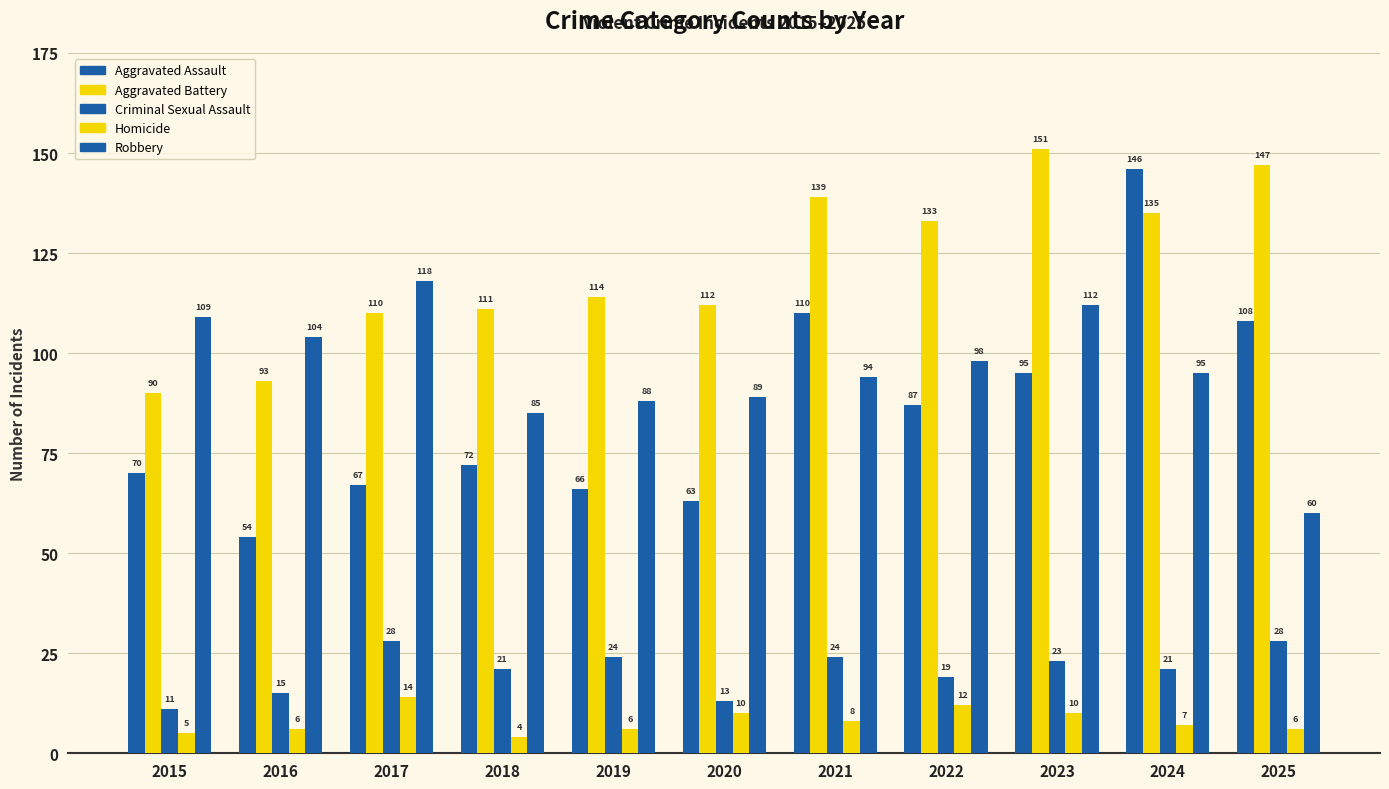

Where is Robbery nearest to the value 89?

2020